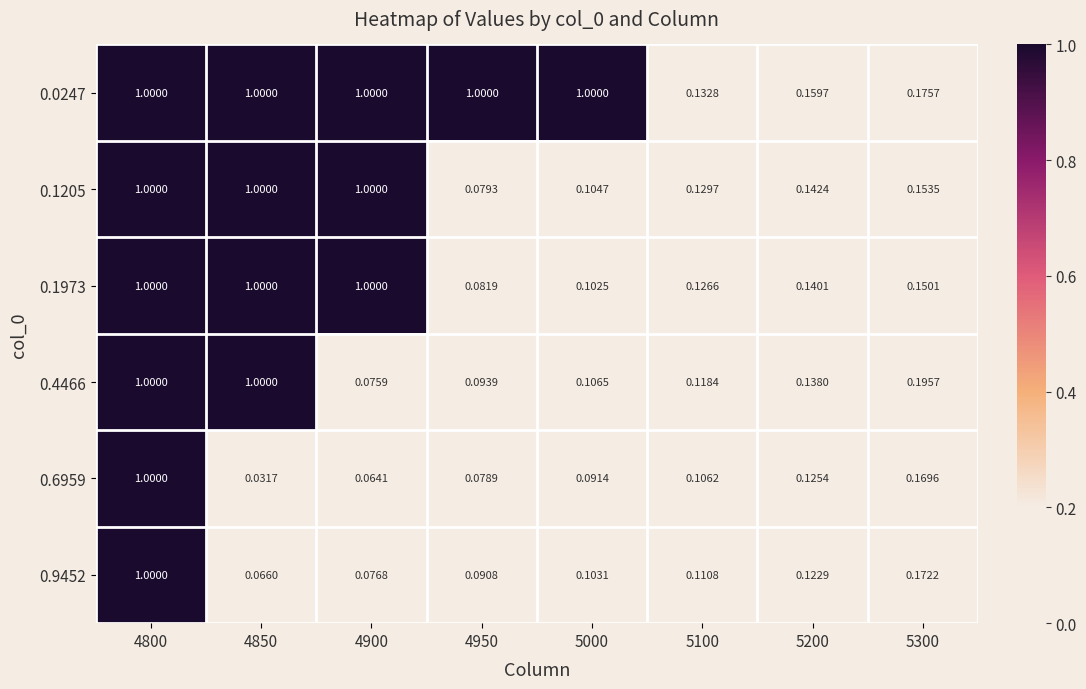

Which series changed the most between 4950 and 5000?

0.1205